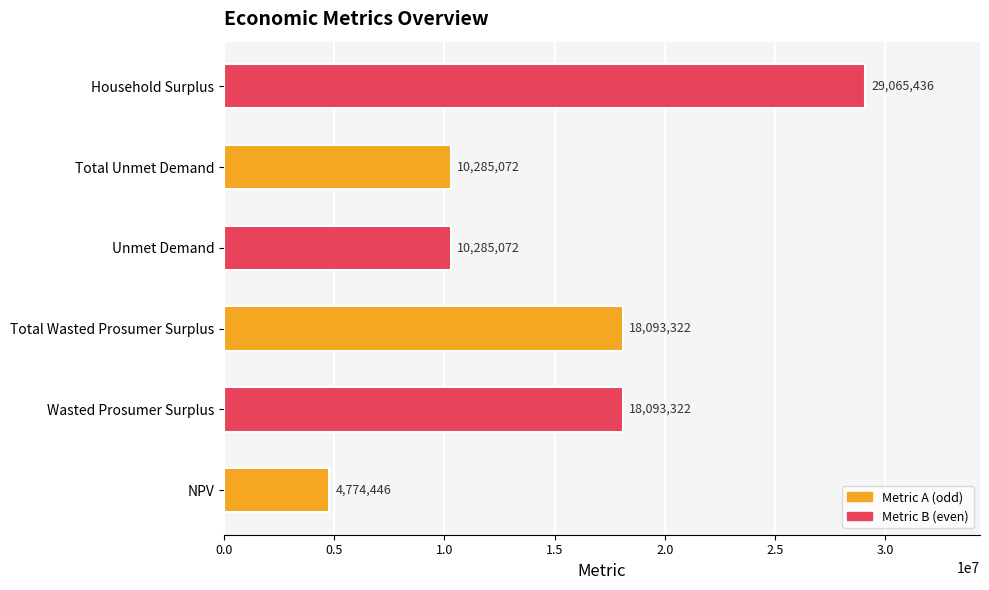

What is the ratio of the value at Household Surplus to the value at Wasted Prosumer Surplus?

1.6